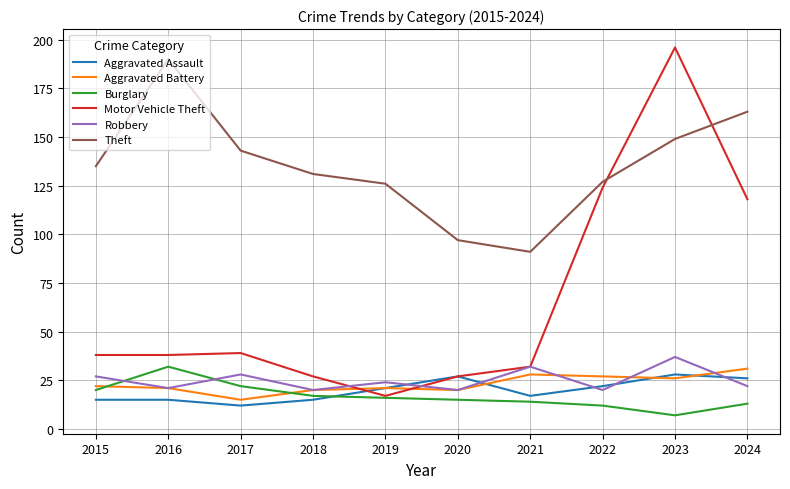

Reading left to right, extract all data points from this chart.

Aggravated Assault: 15	15	12	15	21	27	17	22	28	26
Aggravated Battery: 22	21	15	20	21	20	28	27	26	31
Burglary: 20	32	22	17	16	15	14	12	7	13
Motor Vehicle Theft: 38	38	39	27	17	27	32	124	196	118
Robbery: 27	21	28	20	24	20	32	20	37	22
Theft: 135	190	143	131	126	97	91	127	149	163